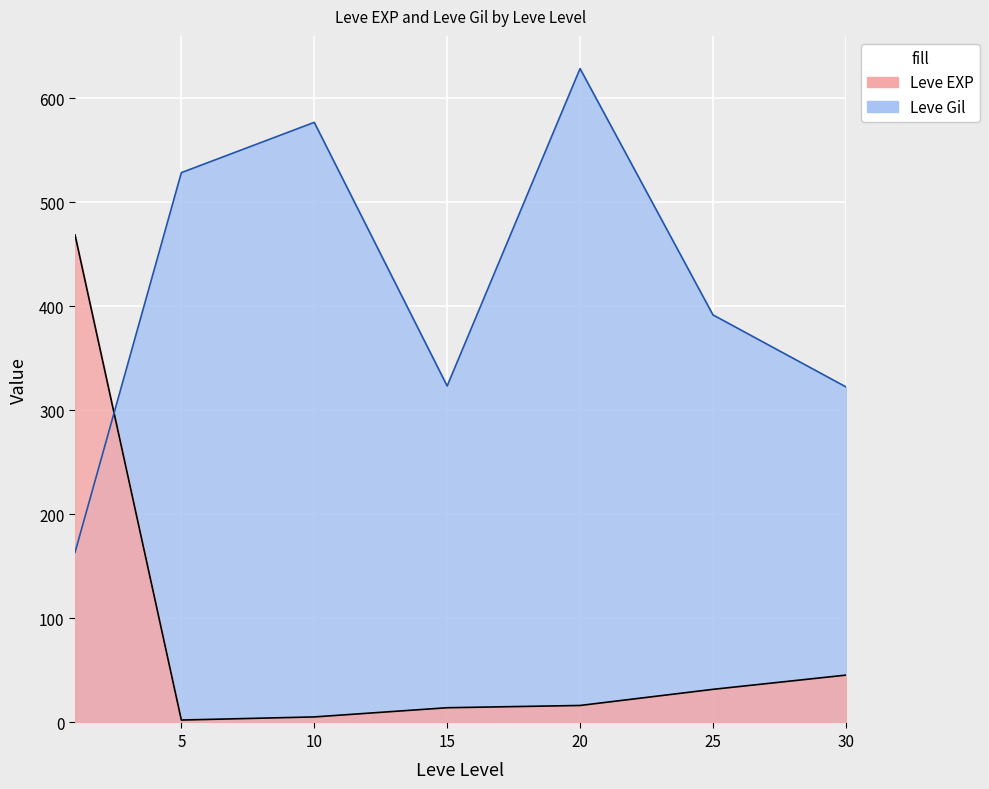

Is it true that Leve Gil equals 557 at 25?

False